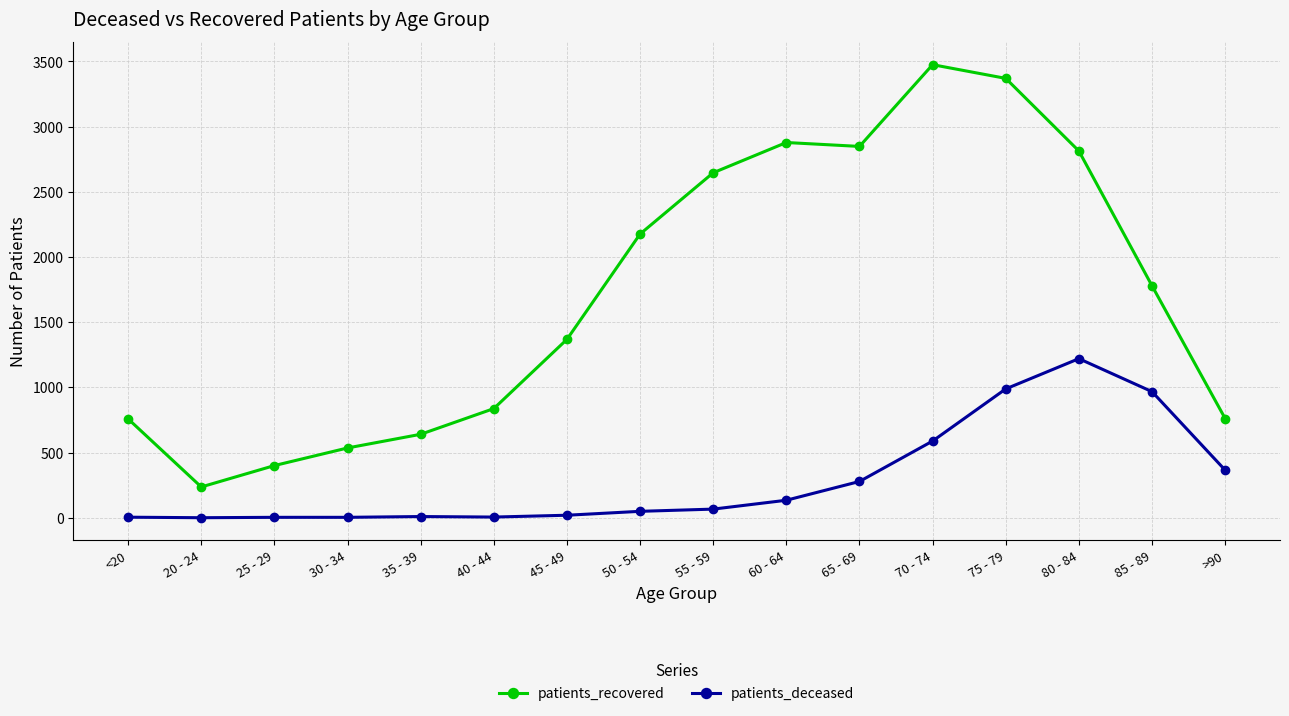

Count the number of data series in this chart.

2